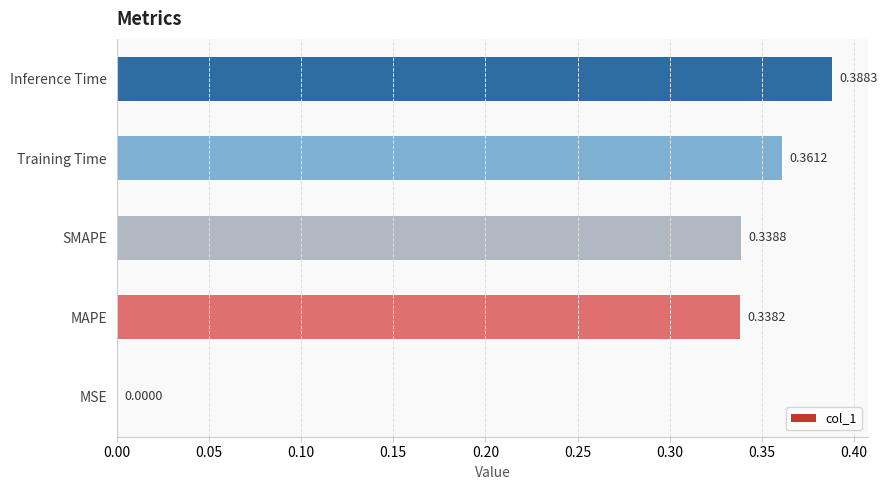

Are the bars horizontal?

Yes